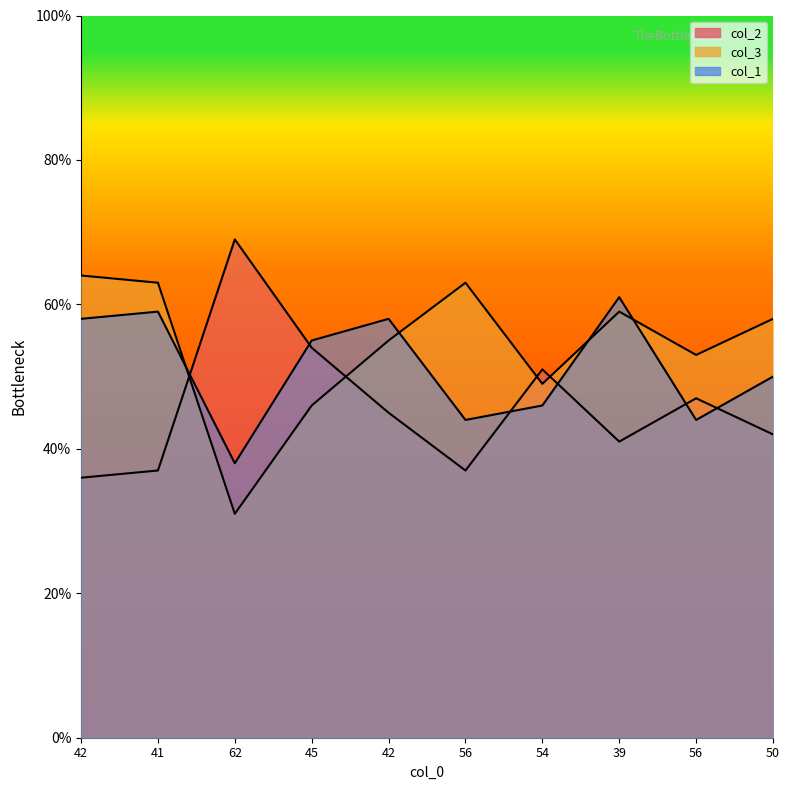

Between which two adjacent categories do col_3 and col_1 first intersect?

41 and 62